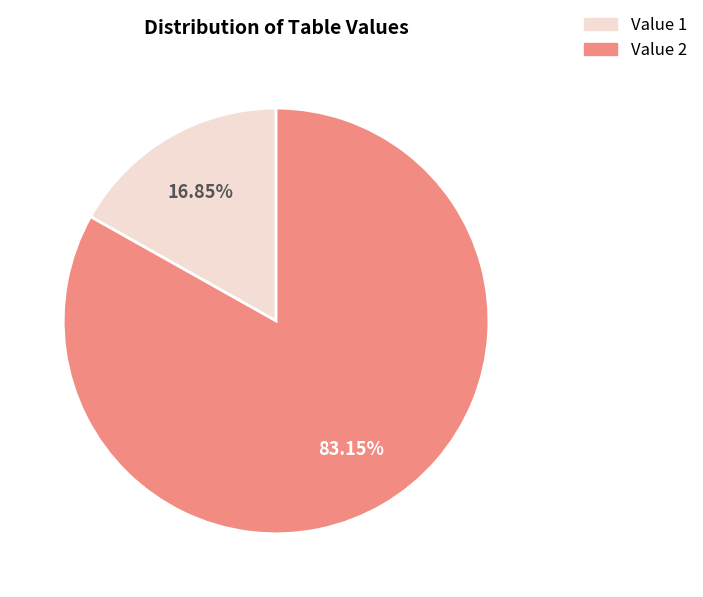

Is there a majority slice in this chart?

Yes